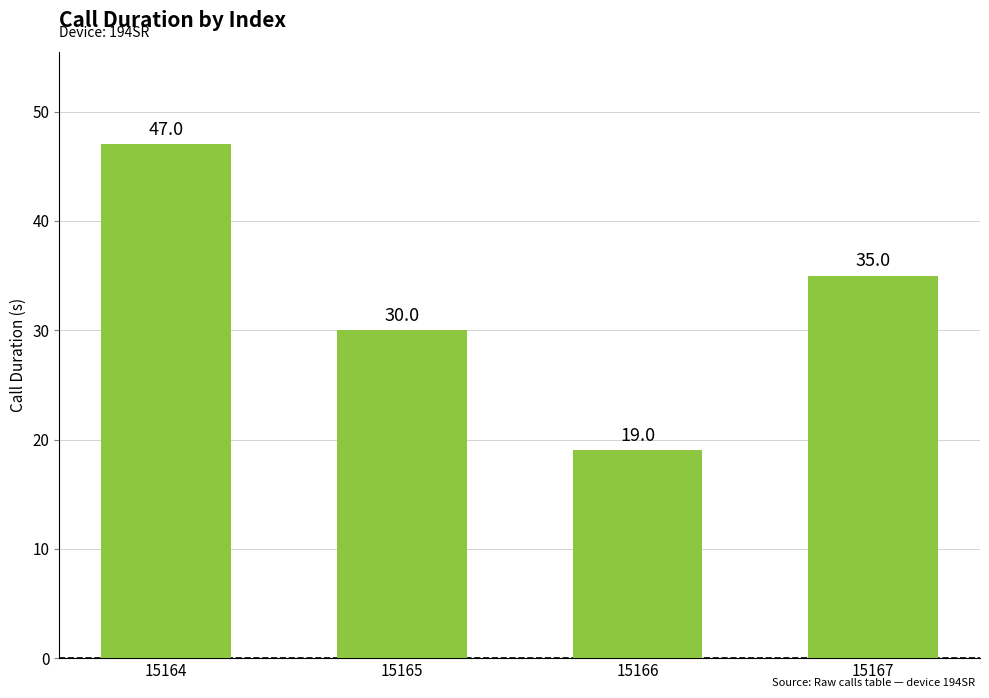

What is the value of the 2nd bar from the left?

30